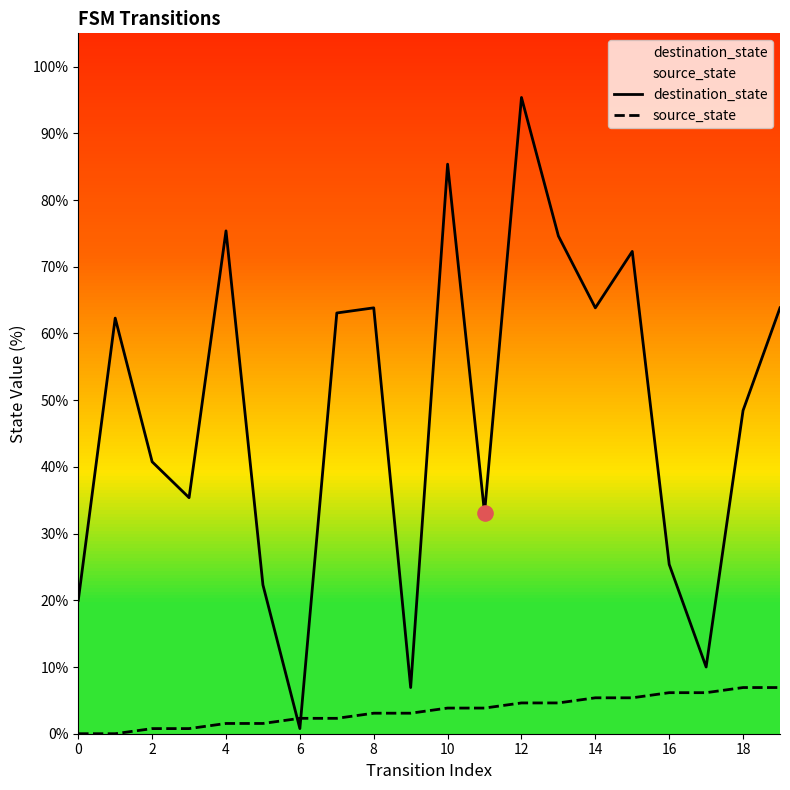

Which series has the largest Y range (max minus min)?

destination_state